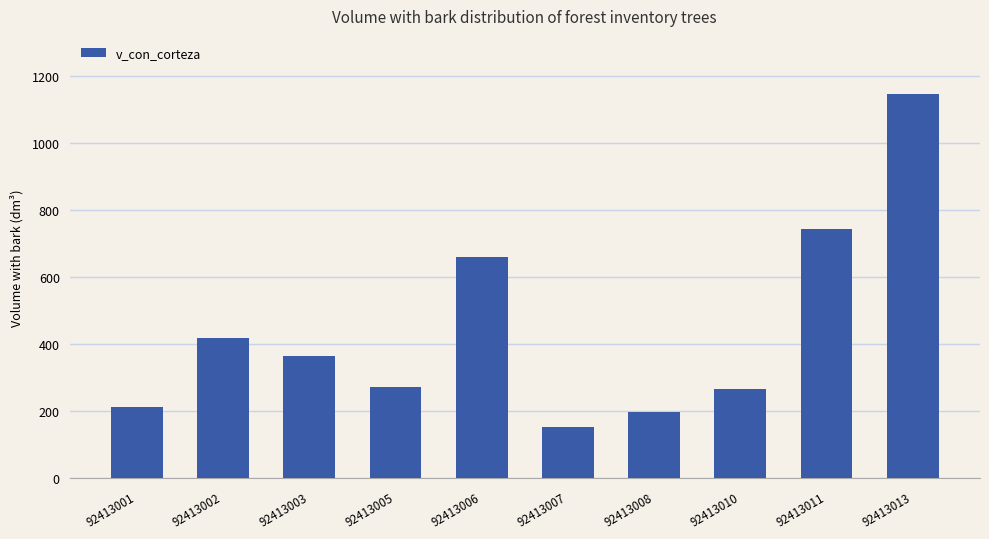

Approximately how many times larger is the value at 92413001 compared to 92413011?

0.3